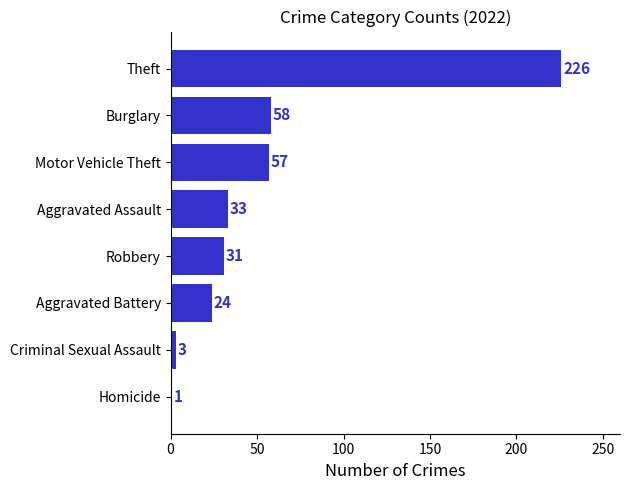

List the labels in order of value, largest first.

Theft, Burglary, Motor Vehicle Theft, Aggravated Assault, Robbery, Aggravated Battery, Criminal Sexual Assault, Homicide